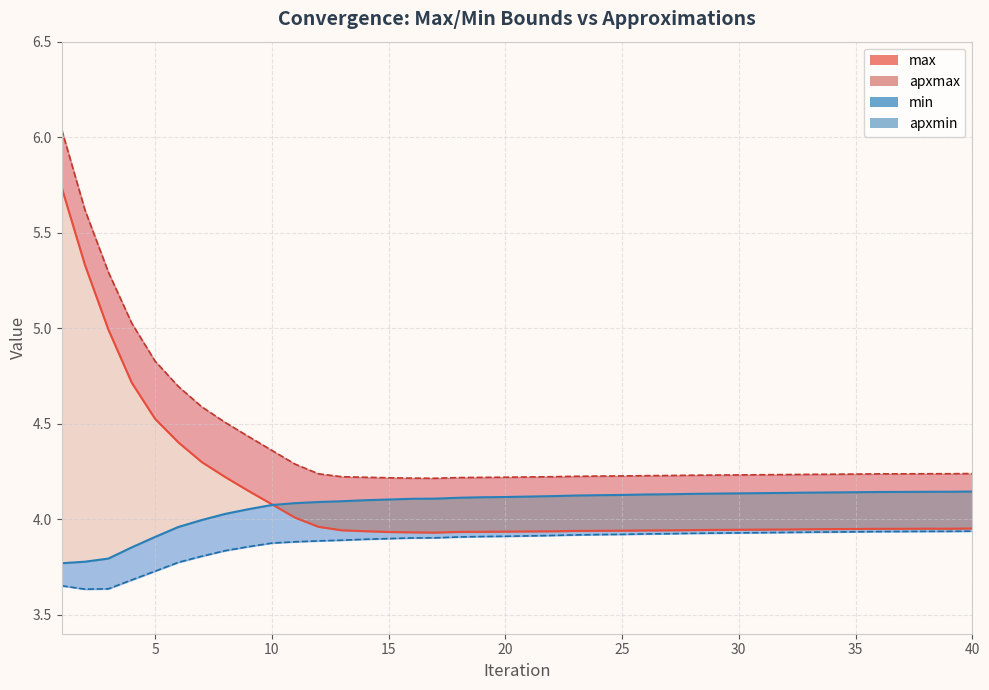

Which series changed the most between 1 and 17?

apxmax